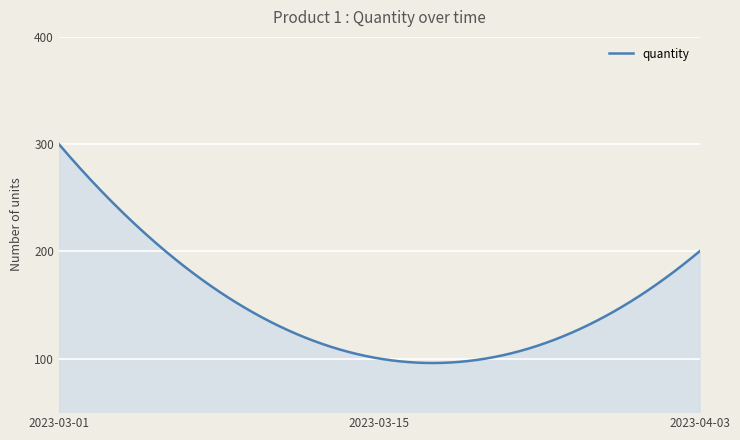

Does the chart display data point markers on the line(s)?

No